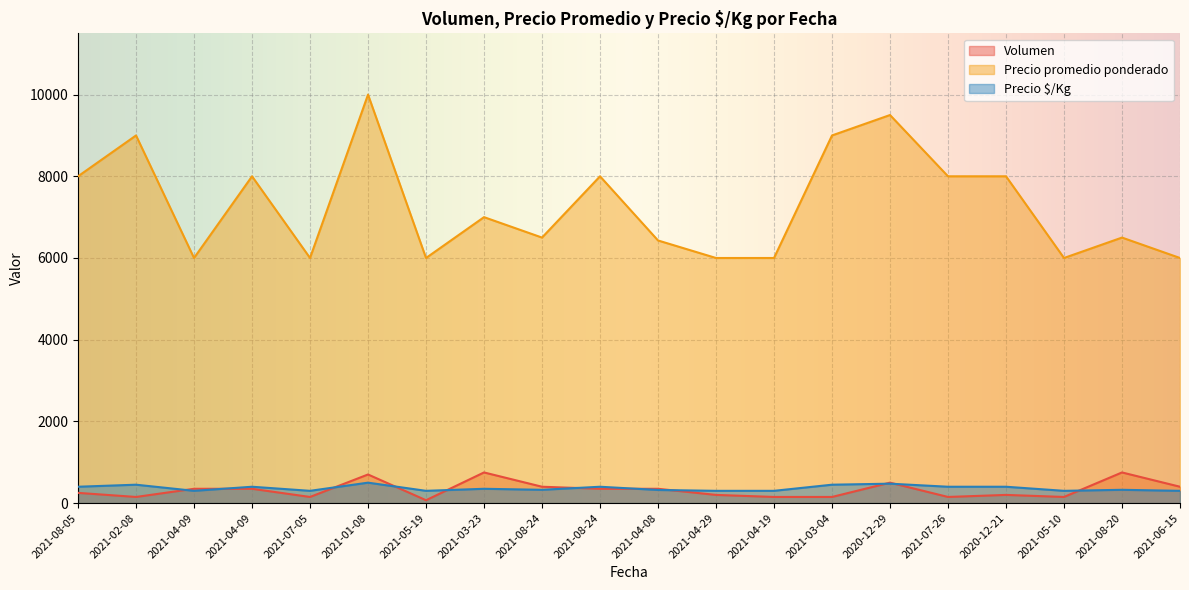

What is the difference between the highest and lowest values at 2021-02-08?

8850